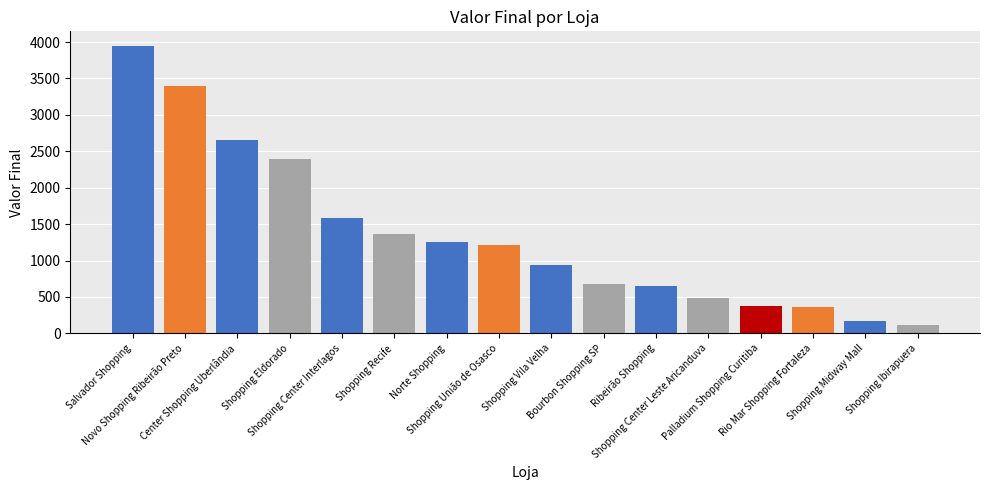

What is the sum of the values at Shopping Eldorado and Shopping Ibirapuera?

2509